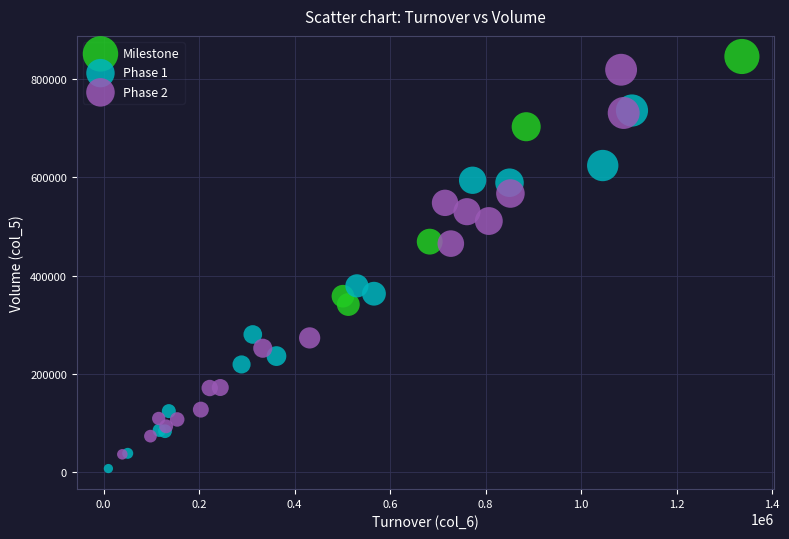

Which series has the widest spread of Y values?

Phase 2